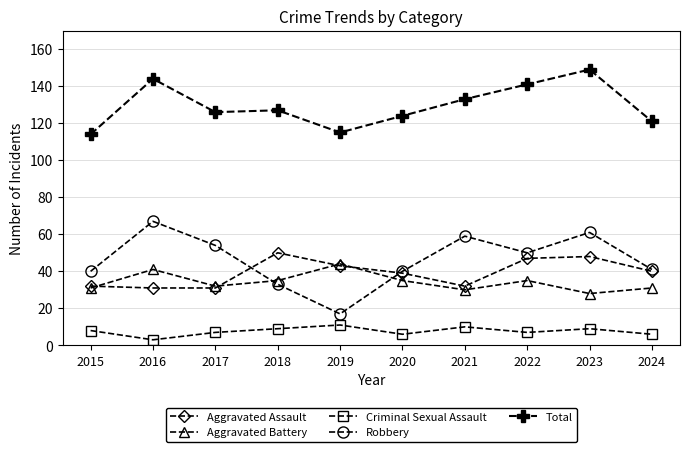

Count the number of categories in the chart.

10